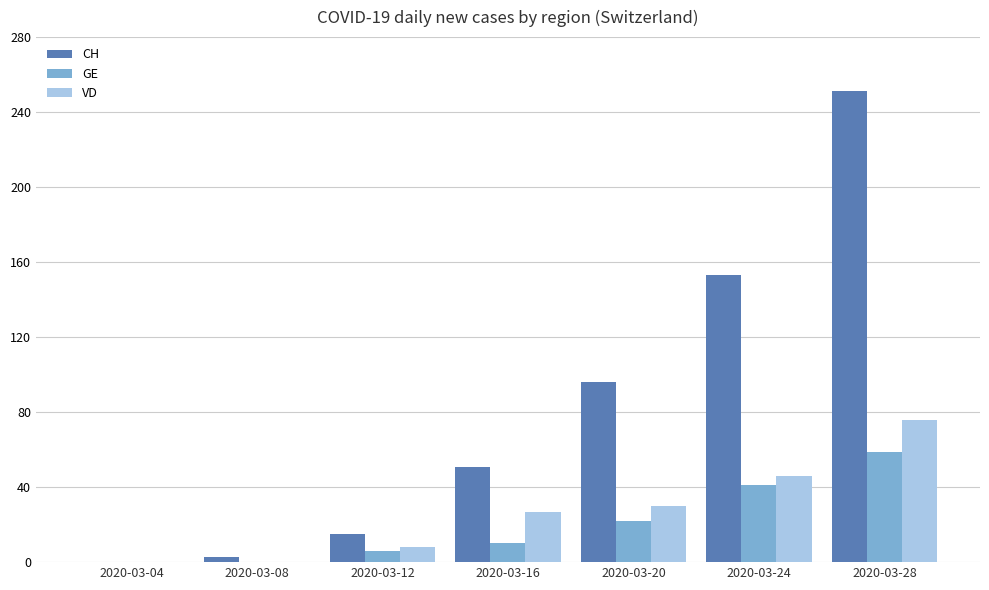

Is the value of VD at 2020-03-28 greater than the value of CH at 2020-03-08?

Yes